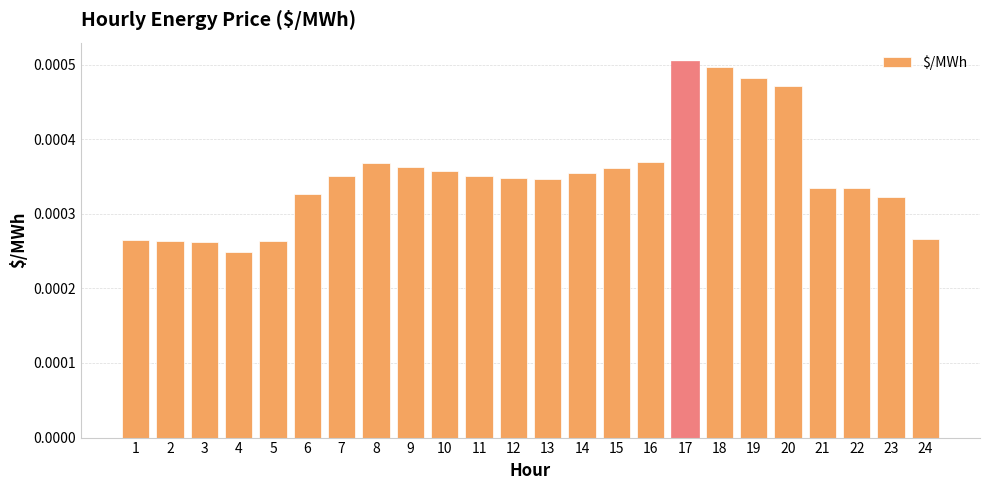

Which has a higher value, 15 or 23?

15